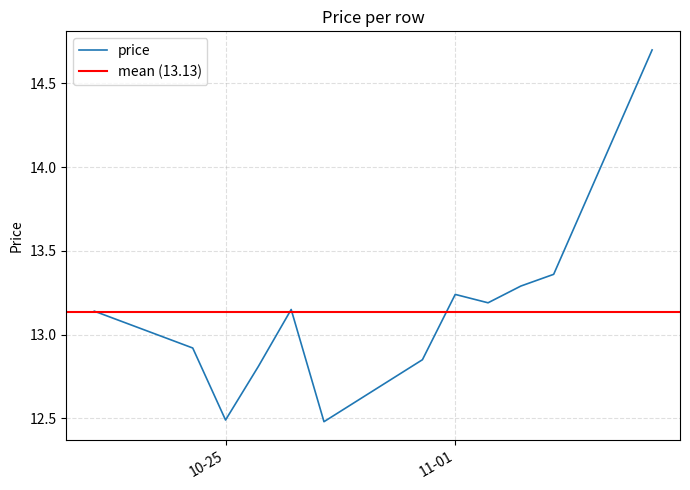

What value does the data have at 2022-10-27?

13.2